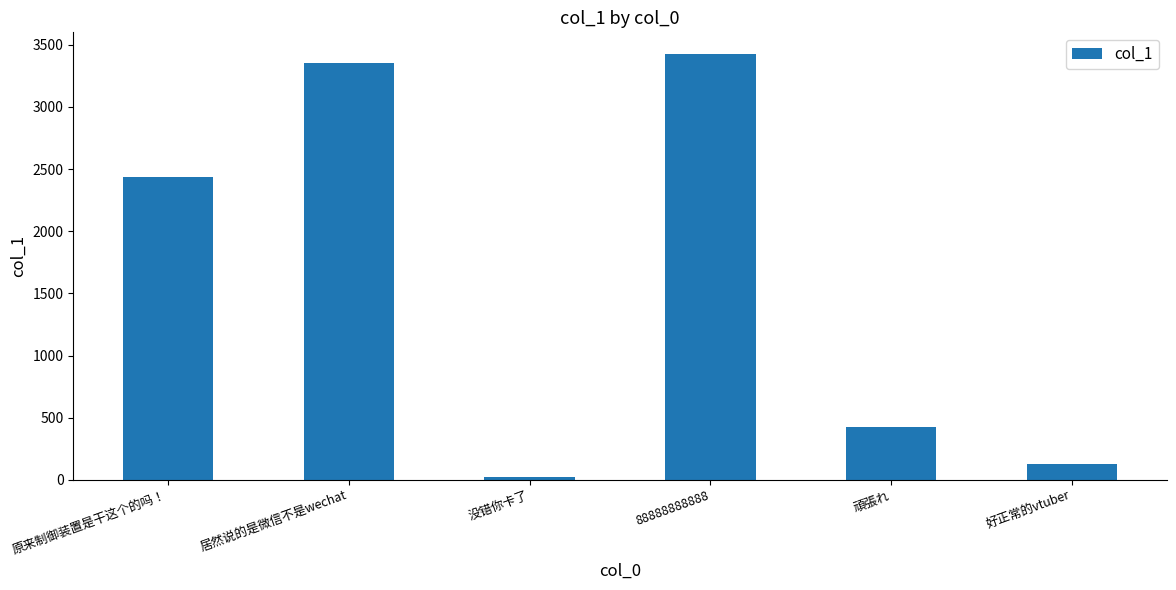

At which label does the data first exceed 2434?

原来制御装置是干这个的吗！